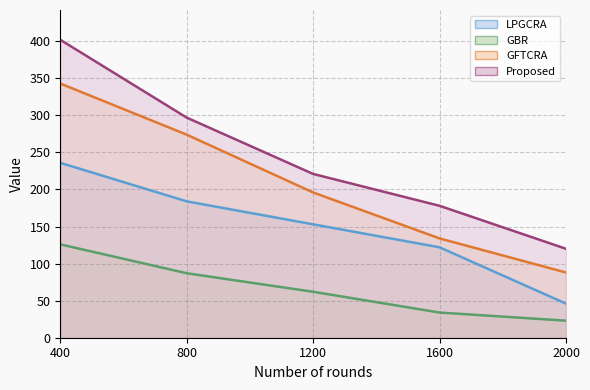

Is it true that GBR equals 126 at 400?

True